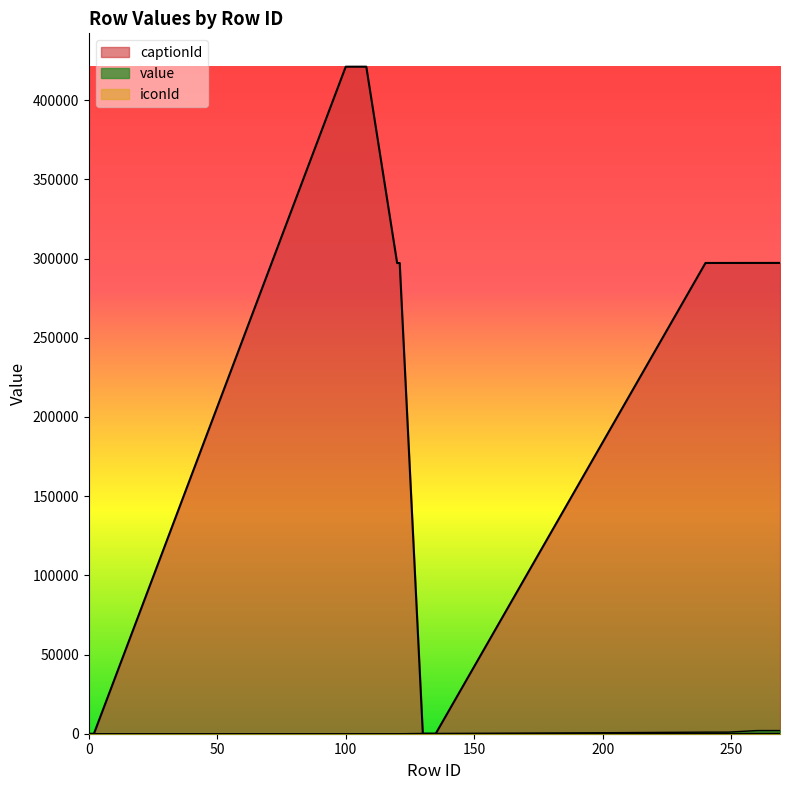

At how many categories does at least one series exceed 30714?

31